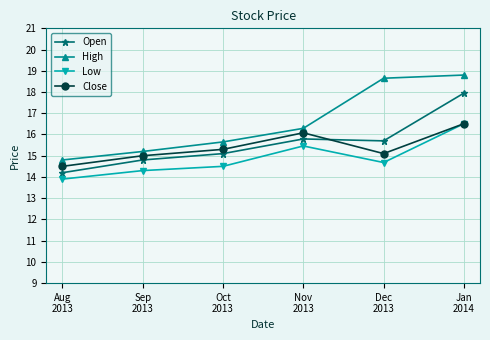

How many lines are shown in the chart?

4